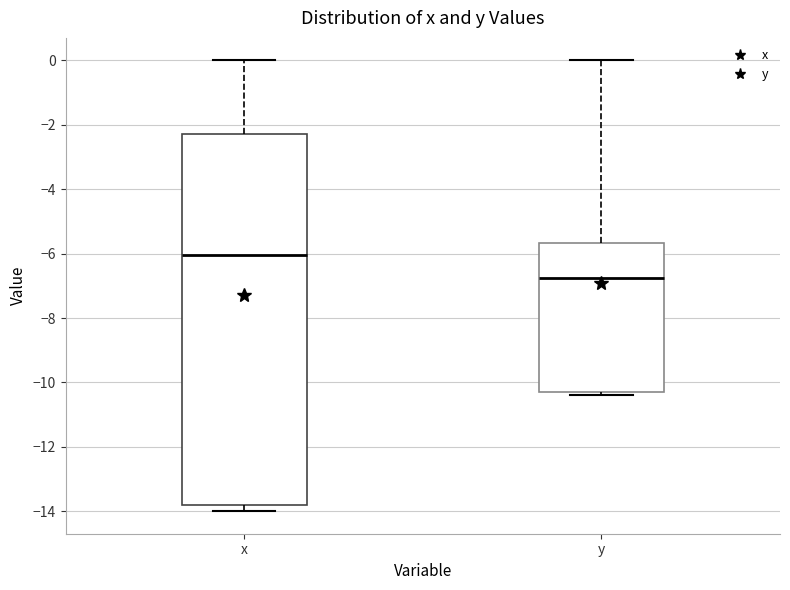

Reading left to right, transcribe this box plot: for each box, give where its median line is, the range the box spans, and where its two whiskers end, as read against the y-axis. The values are not printed on the chart, so give them approximately, as read against the axis.

x: median -6.0, box -13.8 to -2.2, whiskers -14.0 to 0.0
y: median -6.8, box -10.2 to -5.6, whiskers -10.4 to 0.0